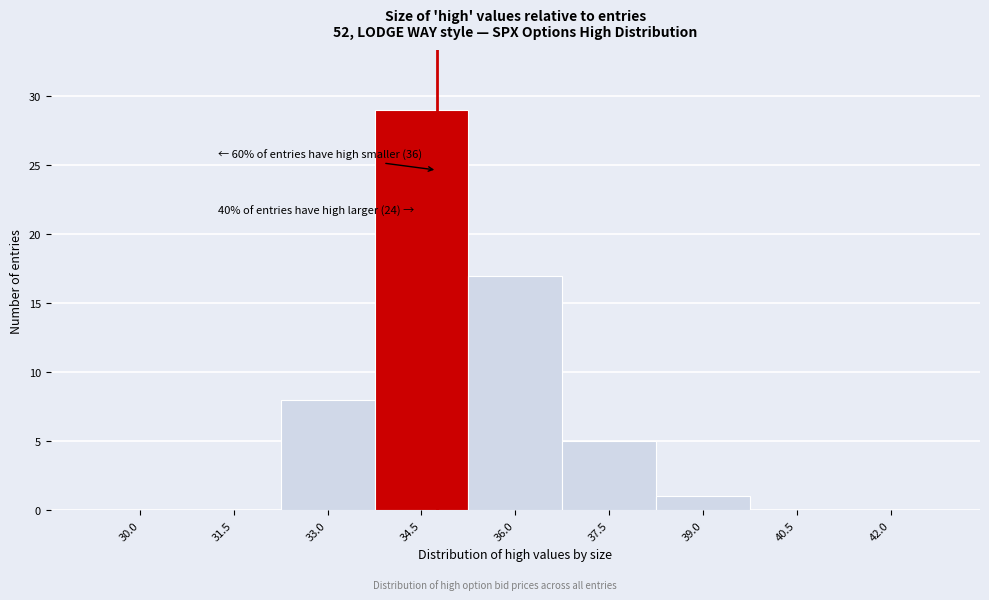

Reading left to right, list all the values displayed in this chart.

30.0=0	31.5=0	33.0=8	34.5=29	36.0=17	37.5=5	39.0=1	40.5=0	42.0=0